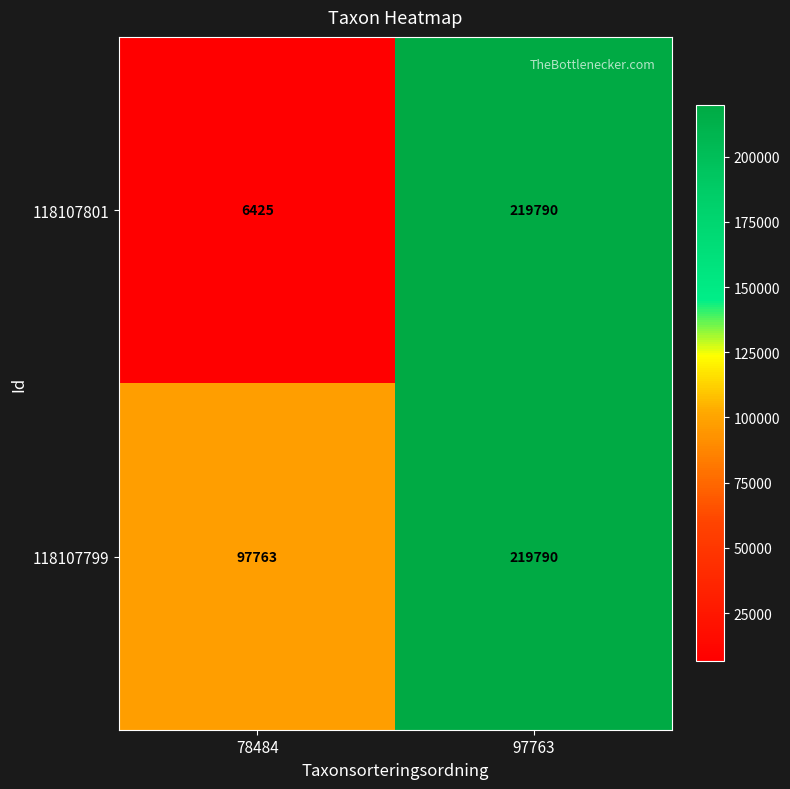

What is the difference between the maximum and minimum values in the 118107799 series?

122027